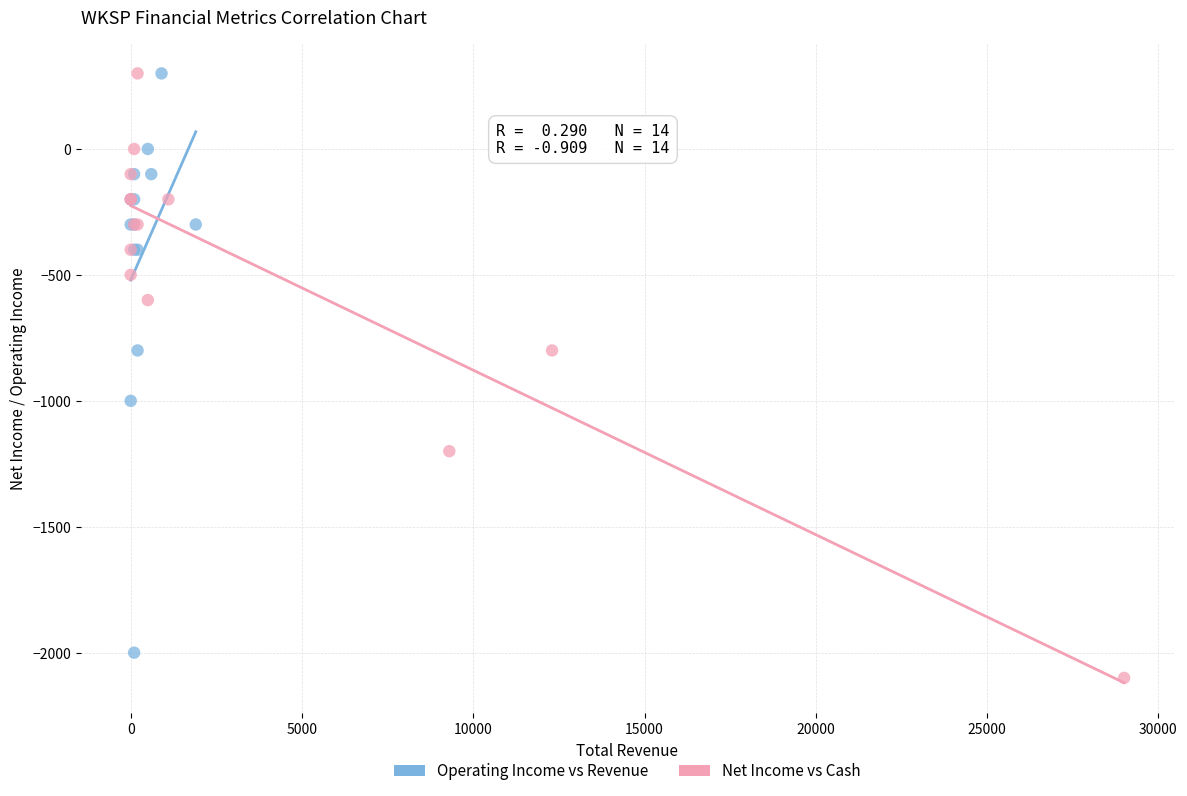

Which series has the widest spread of Y values?

Net Income vs Cash